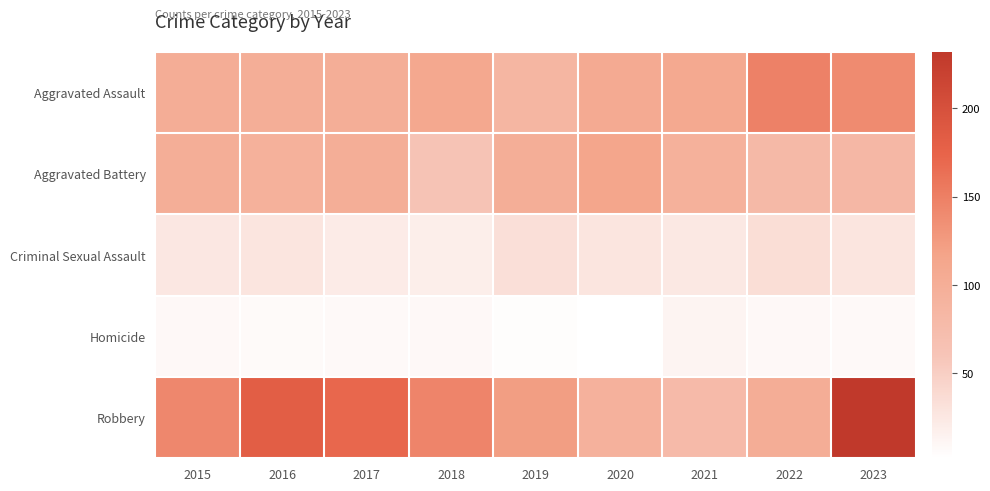

At 2019, list the series in order from smallest to largest.

Homicide, Criminal Sexual Assault, Aggravated Assault, Aggravated Battery, Robbery